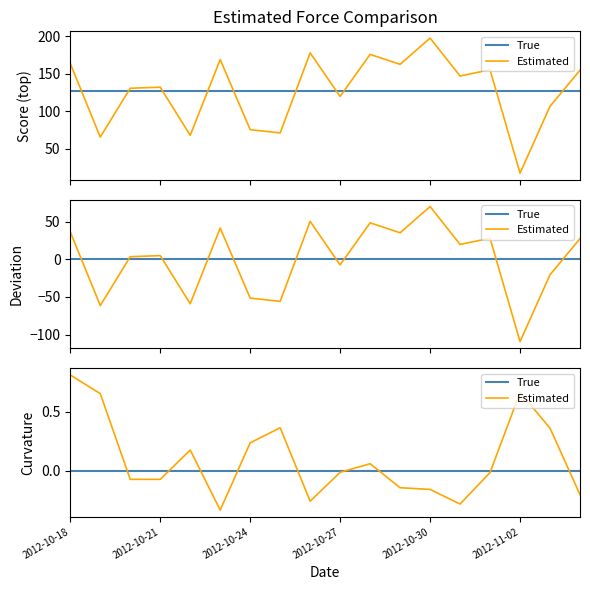

Which category has the lowest value in the Estimated series?

2012-11-02